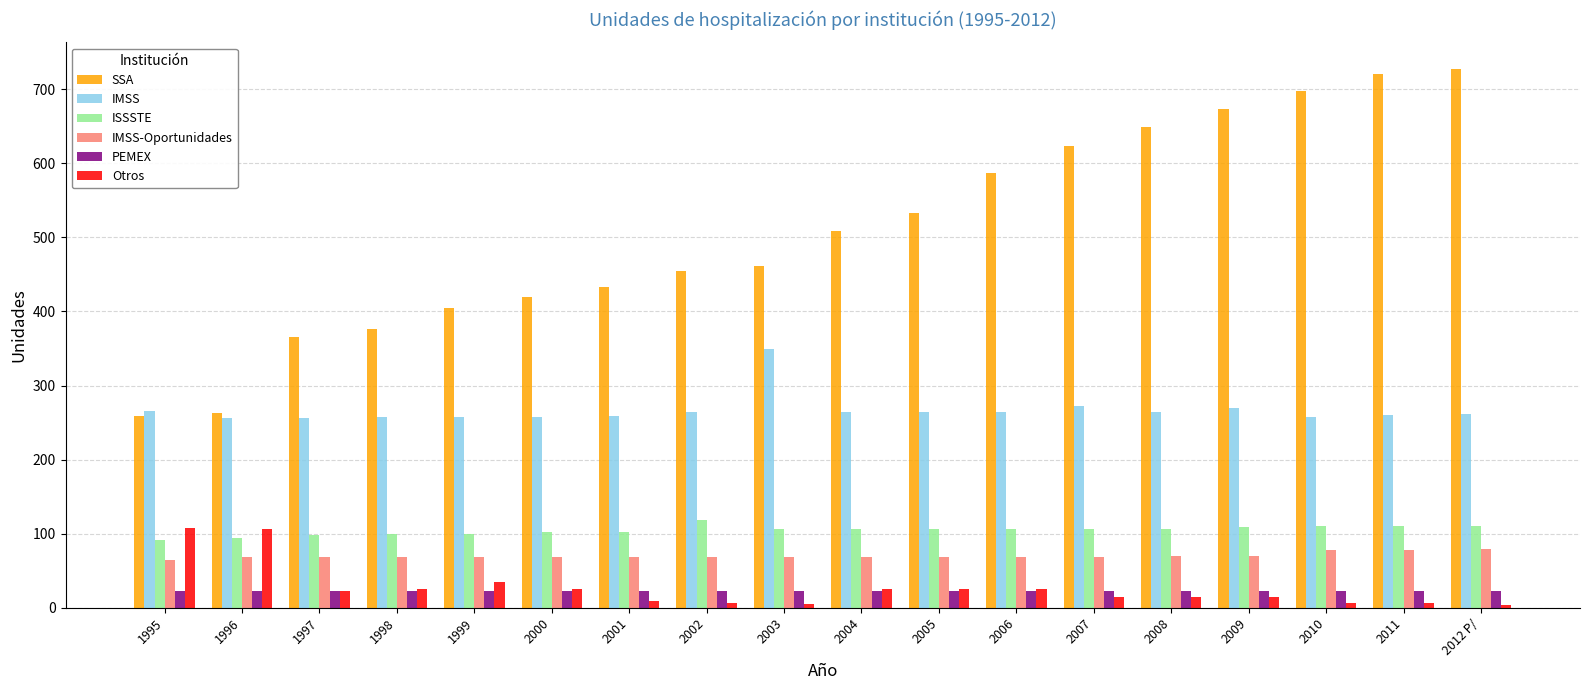

Which series changed the most between 2000 and 2007?

SSA